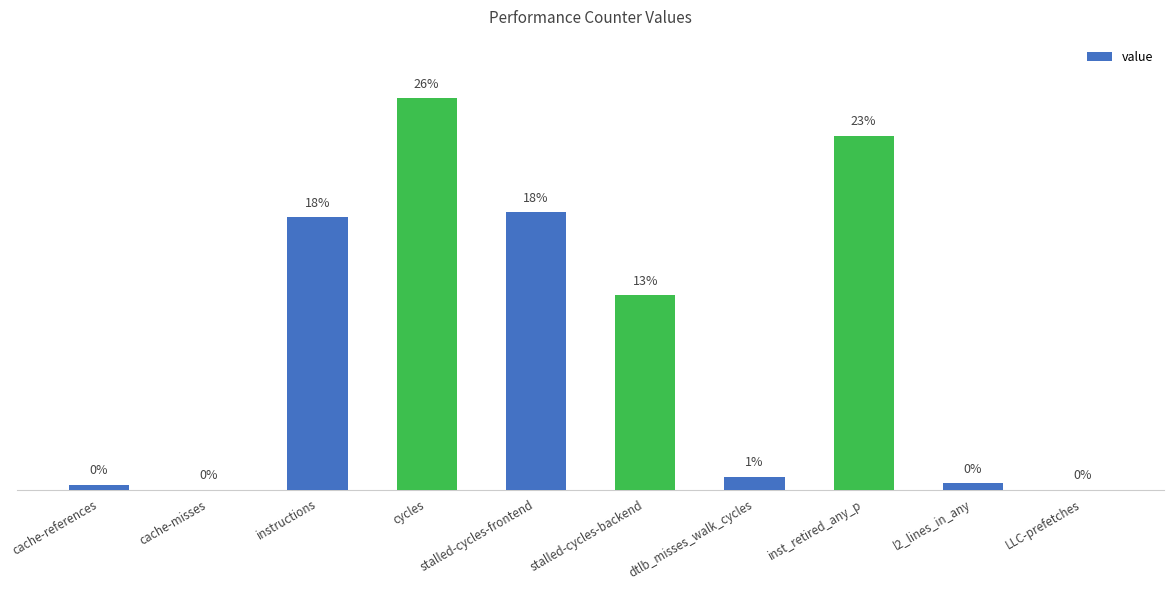

At which label does the data first exceed 1310867852?

instructions